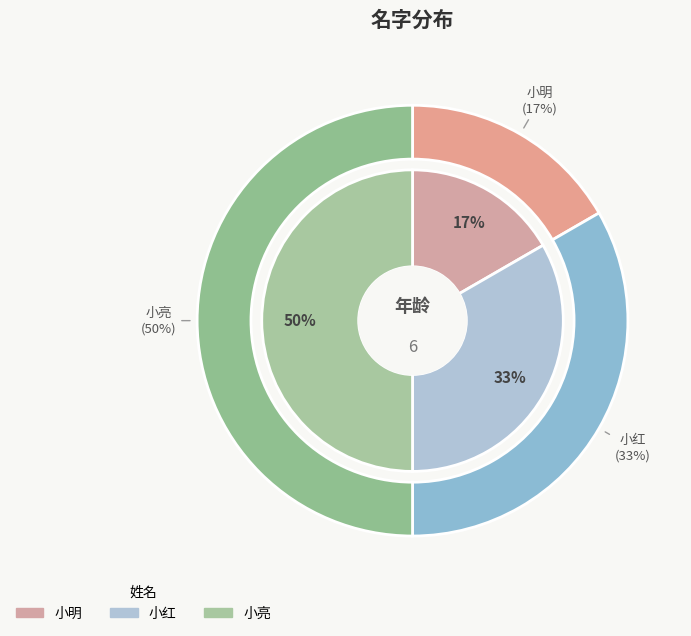

To the nearest percent, what is the average slice percentage?

33%